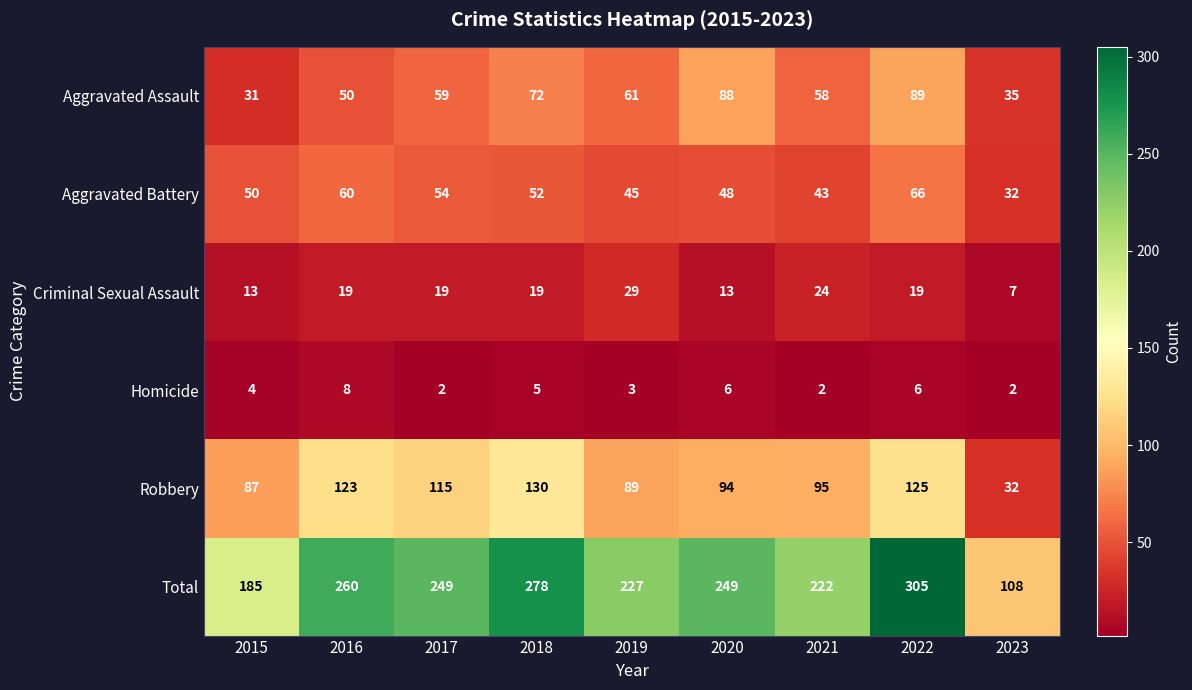

Rank the series by their maximum value, from highest to lowest.

Total, Robbery, Aggravated Assault, Aggravated Battery, Criminal Sexual Assault, Homicide